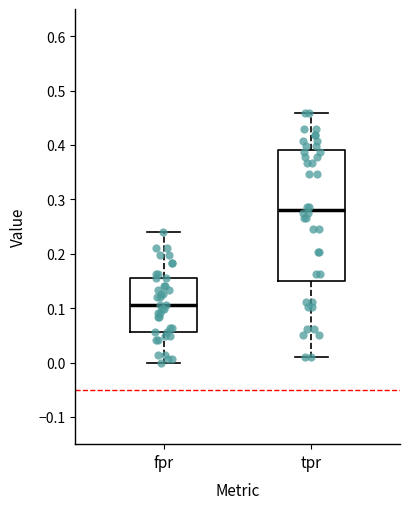

Comparing the boxes themselves (not the whiskers), which one is the tallest?

tpr